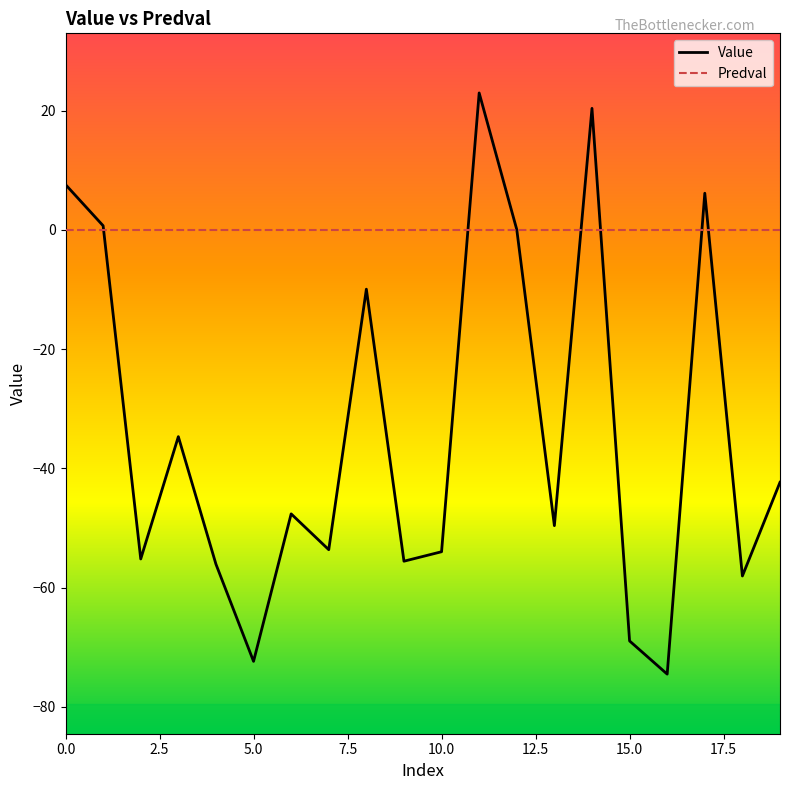

List the series in order of their overall mean, highest first.

Predval, Value